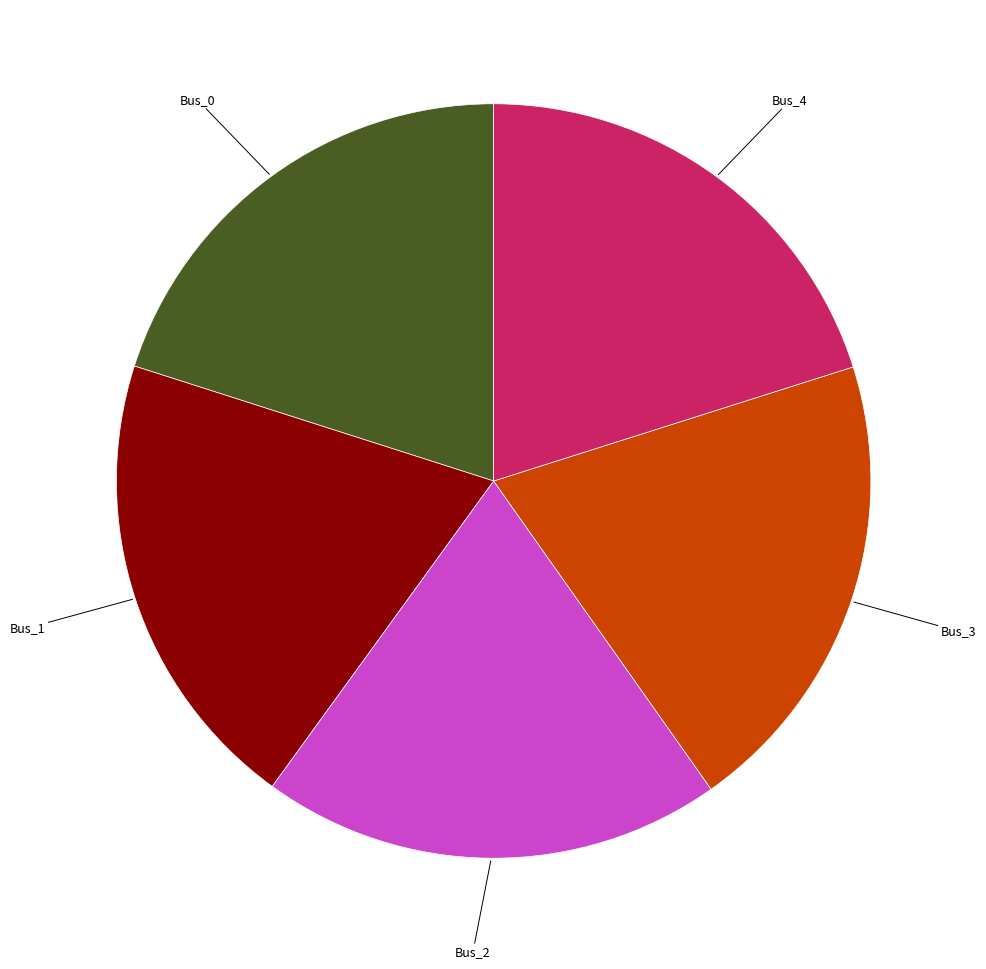

Is there any slice that represents more than half of the pie?

No